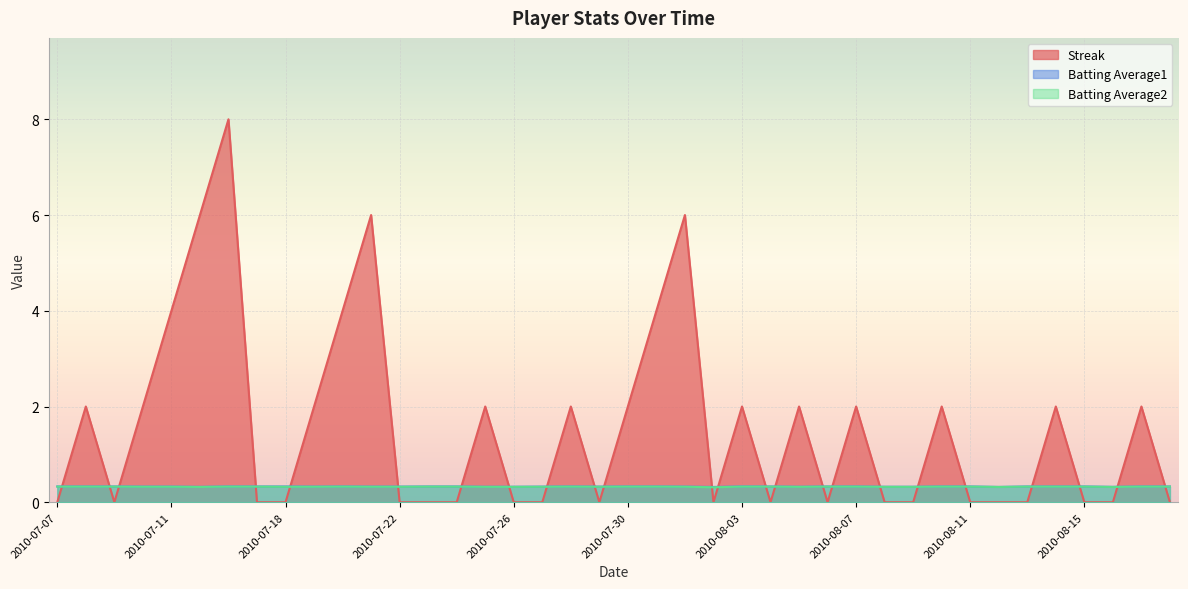

At which category is the sum across all series the highest?

2010-07-16